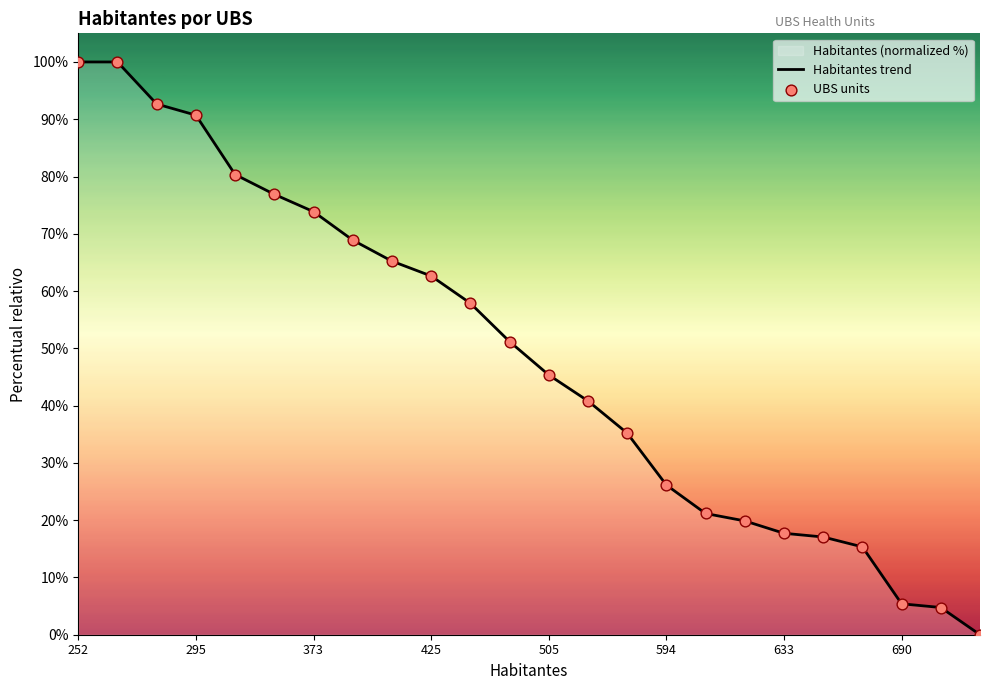

At which category is the sum across all series the highest?

252